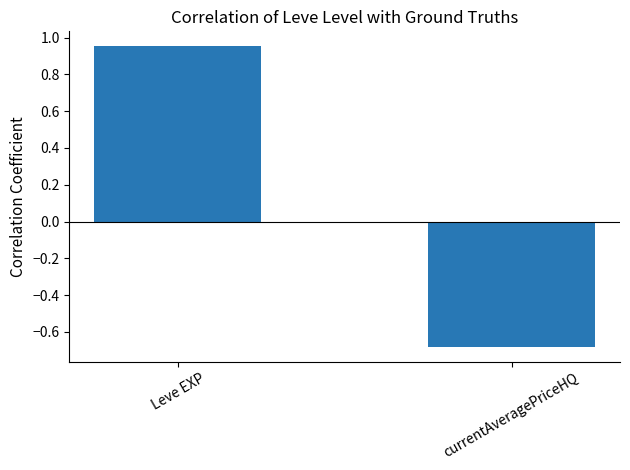

Between currentAveragePriceHQ and Leve EXP, which is larger?

Leve EXP